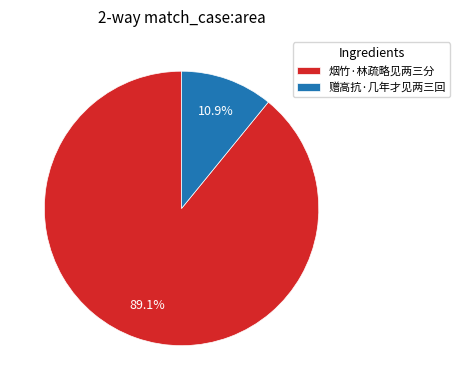

Is there a majority slice in this chart?

Yes